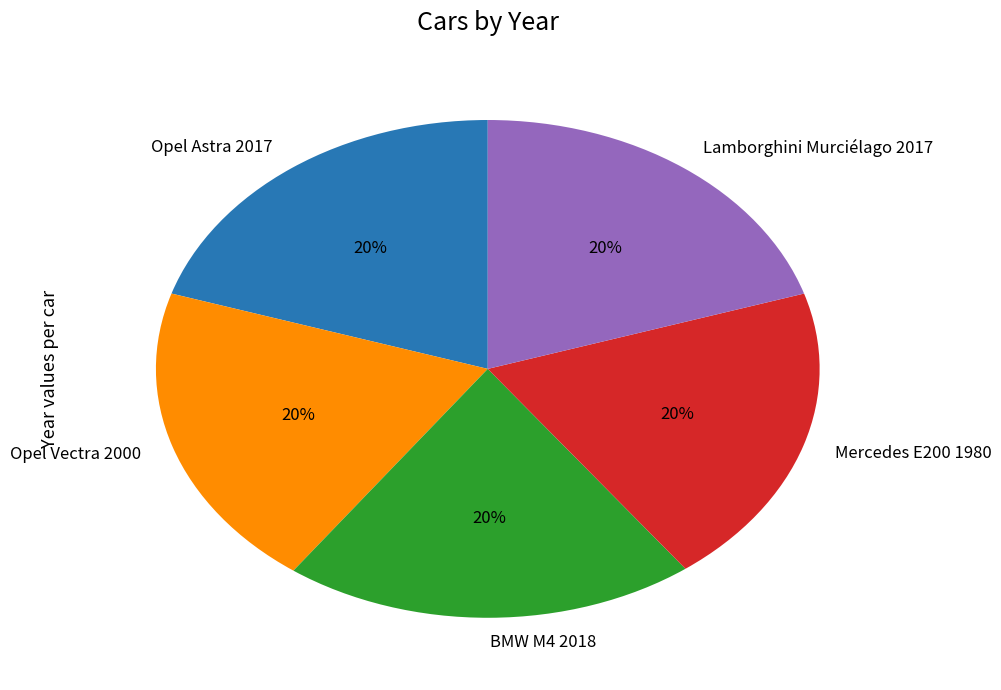

To the nearest percent, what percentage of the pie is Opel Vectra 2000?

20%